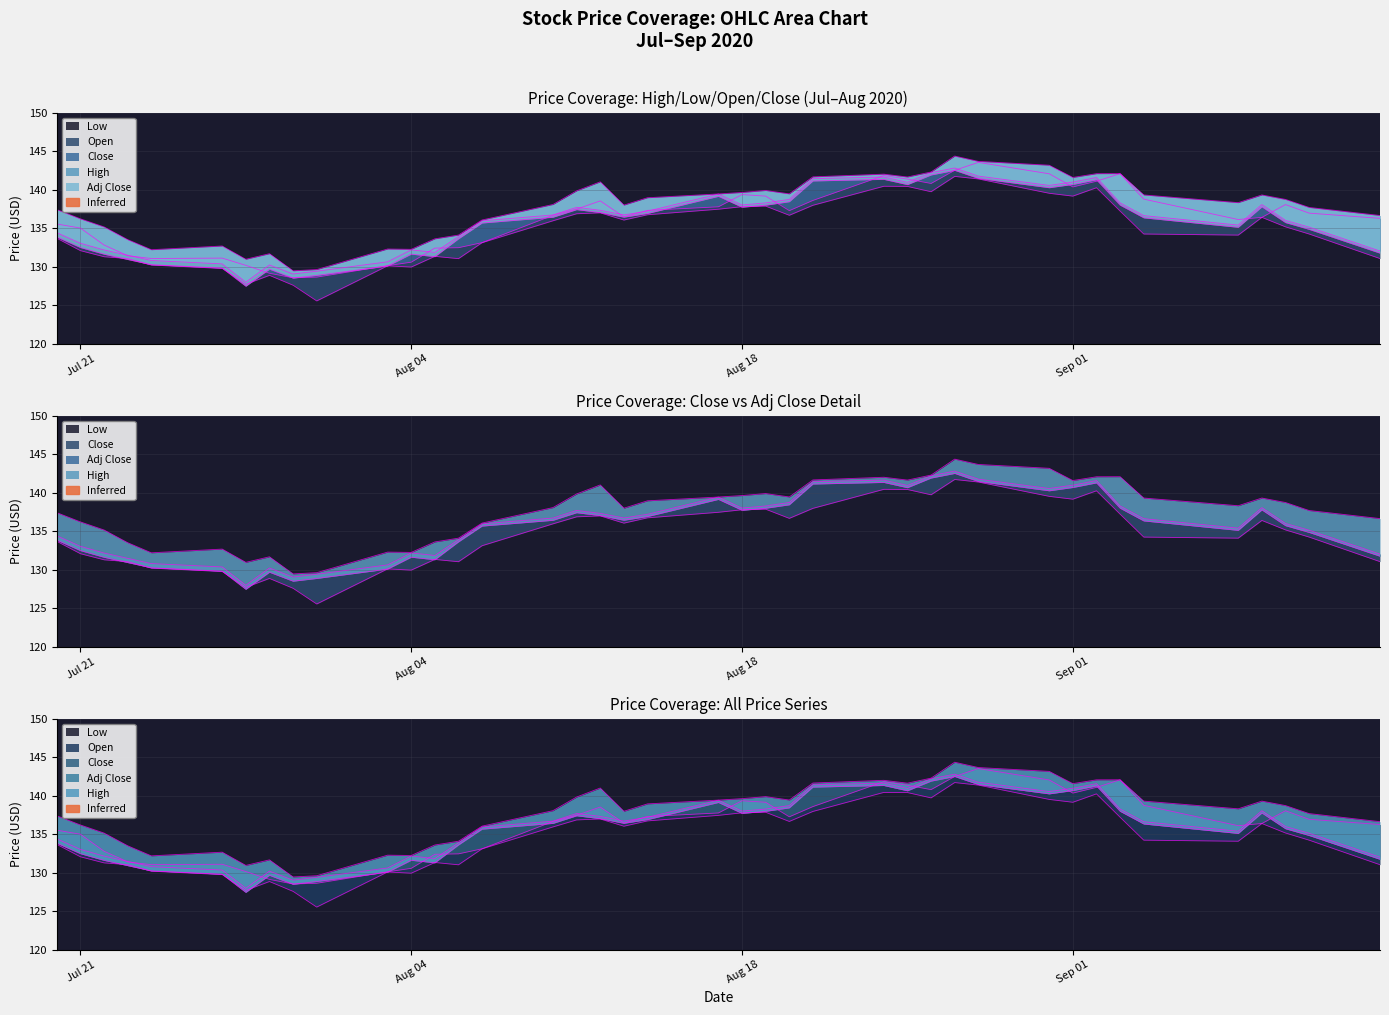

Is it true that High equals 53.9 at 24?

False